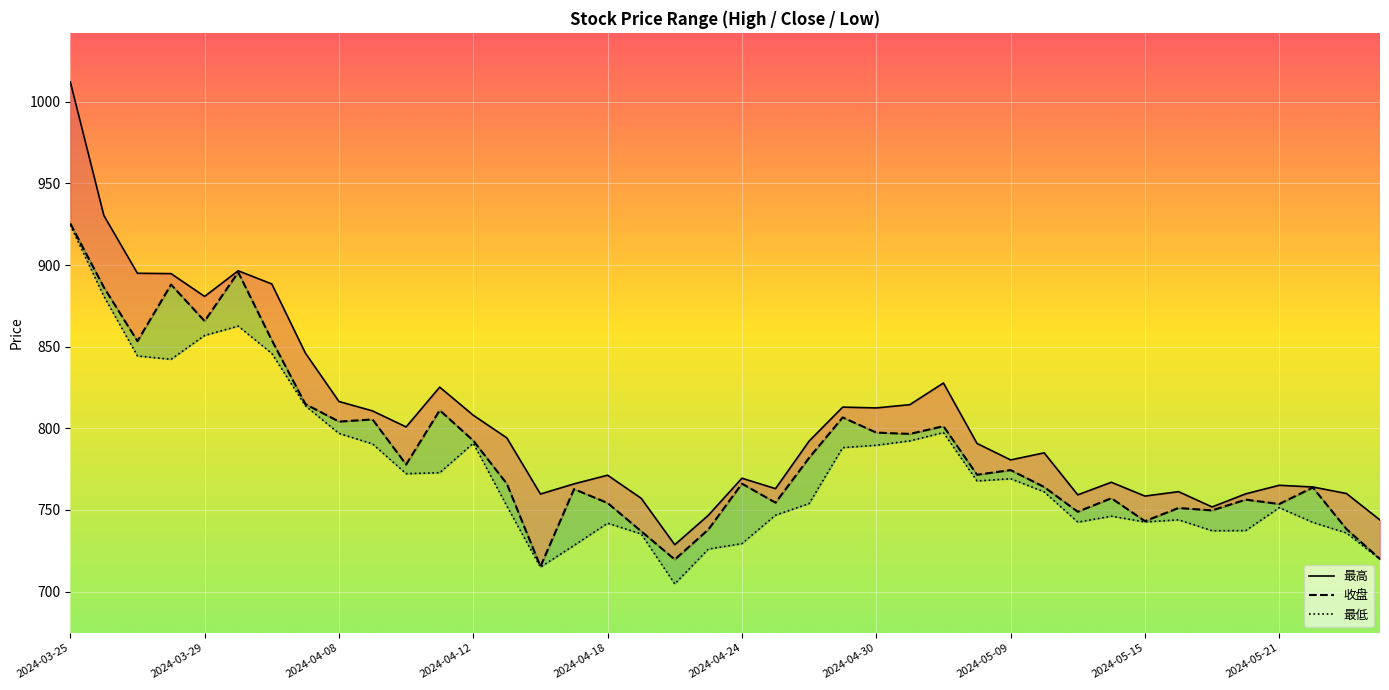

Which series changed the most between 35 and 36?

最低